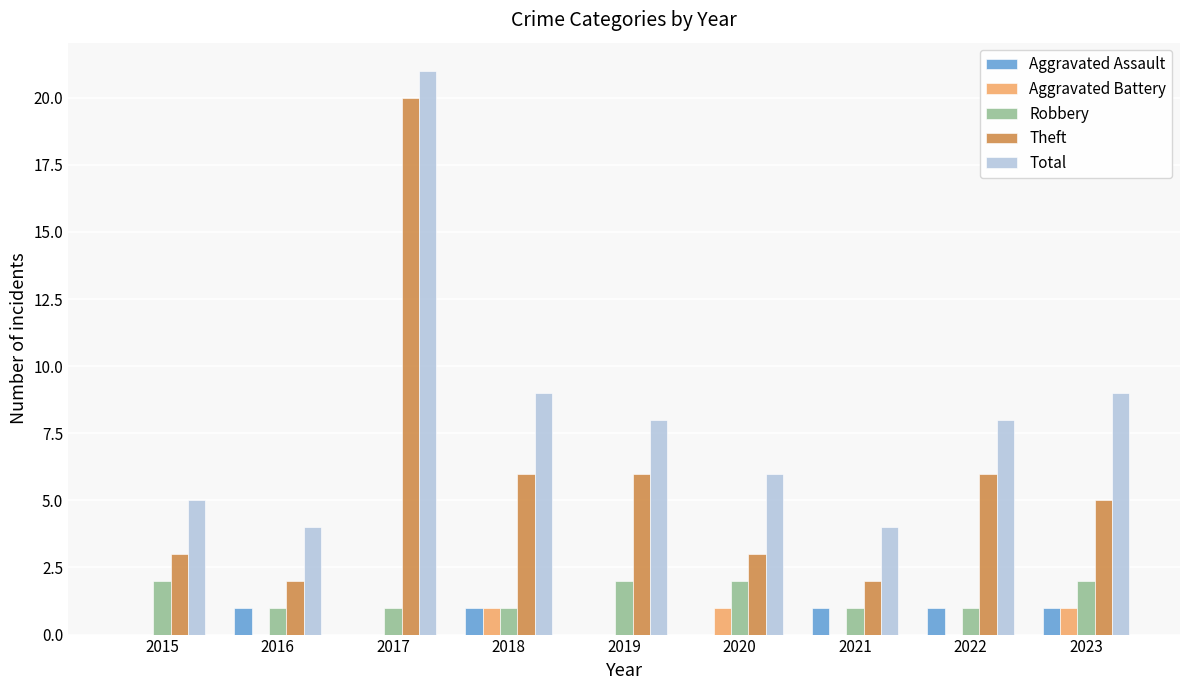

At which category is the sum across all series the highest?

2017